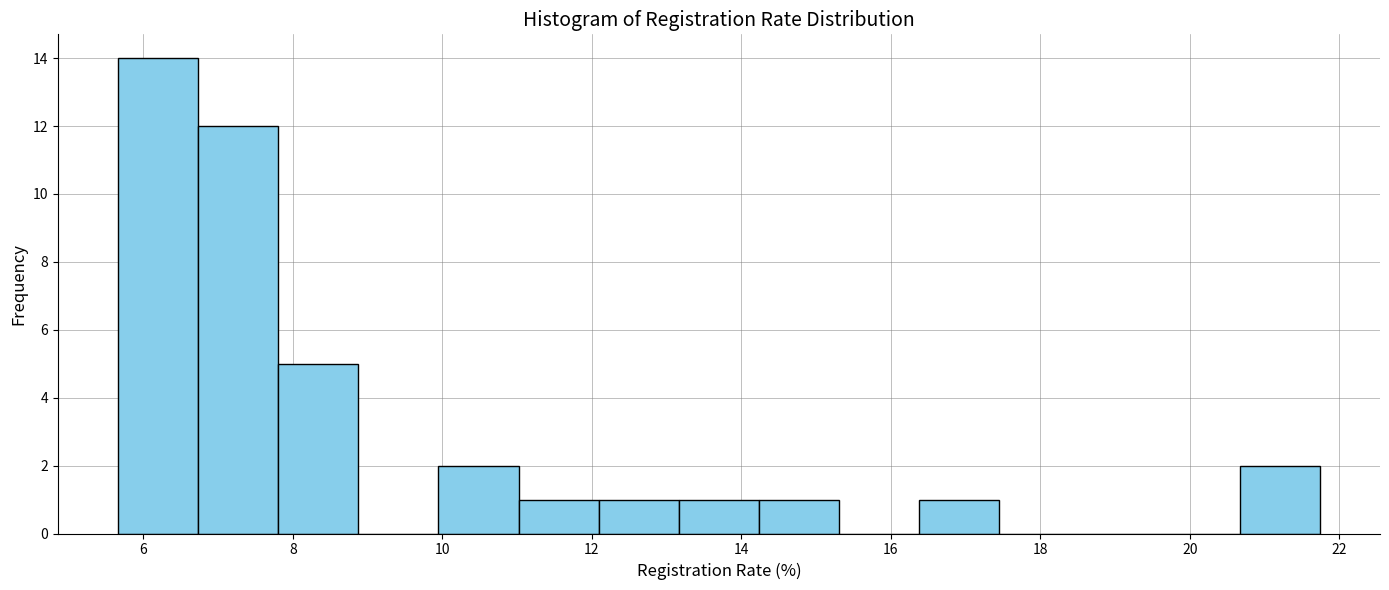

Reading left to right, transcribe this chart: for each bar, give the range it covers on the x-axis and its height. Neither the bar edges nor the heights are printed on the chart, so give them approximately, as read against the axes.

5.6 to 6.8: 14
6.8 to 7.8: 12
7.8 to 8.8: 5
8.8 to 10.0: 0
10.0 to 11.0: 2
11.0 to 12.0: 1
12.0 to 13.2: 1
13.2 to 14.2: 1
14.2 to 15.4: 1
15.4 to 16.4: 0
16.4 to 17.4: 1
17.4 to 18.6: 0
18.6 to 19.6: 0
19.6 to 20.6: 0
20.6 to 21.8: 2